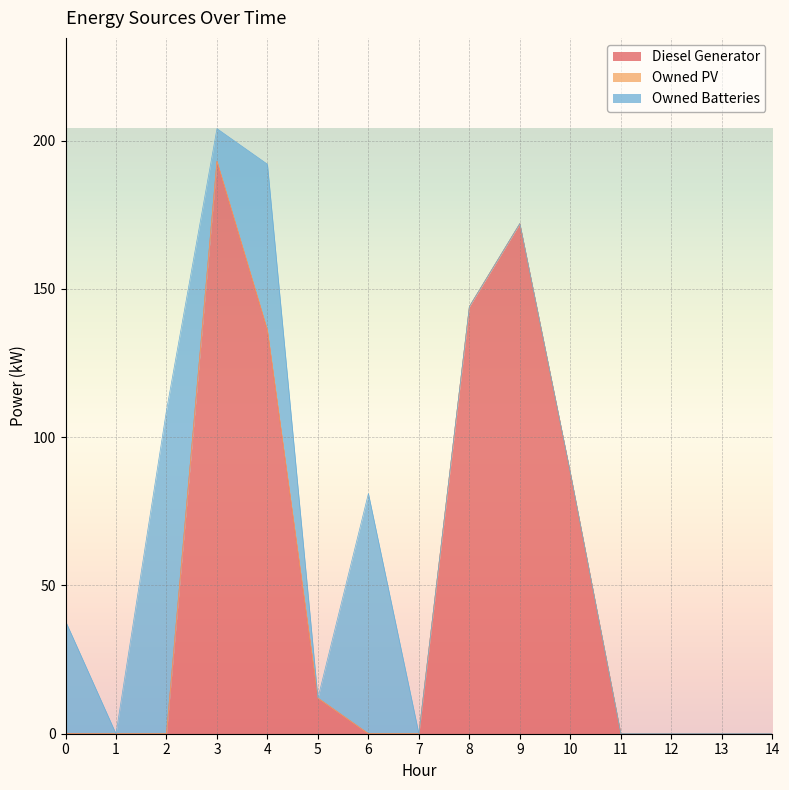

True or false: Owned Batteries has a value of 50 at 10.

False